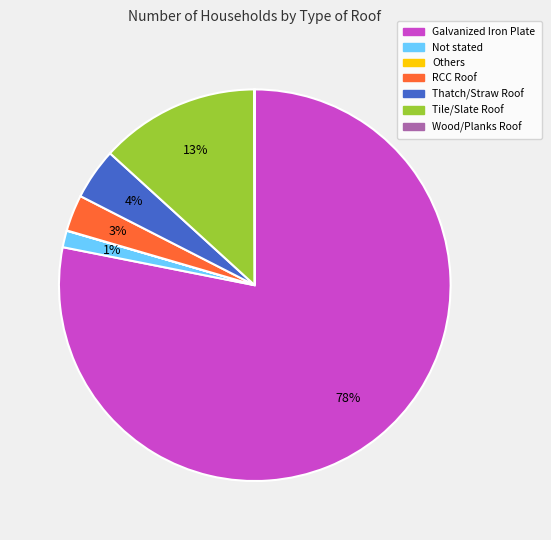

The Not stated slice represents 11% of the pie. True or false?

False